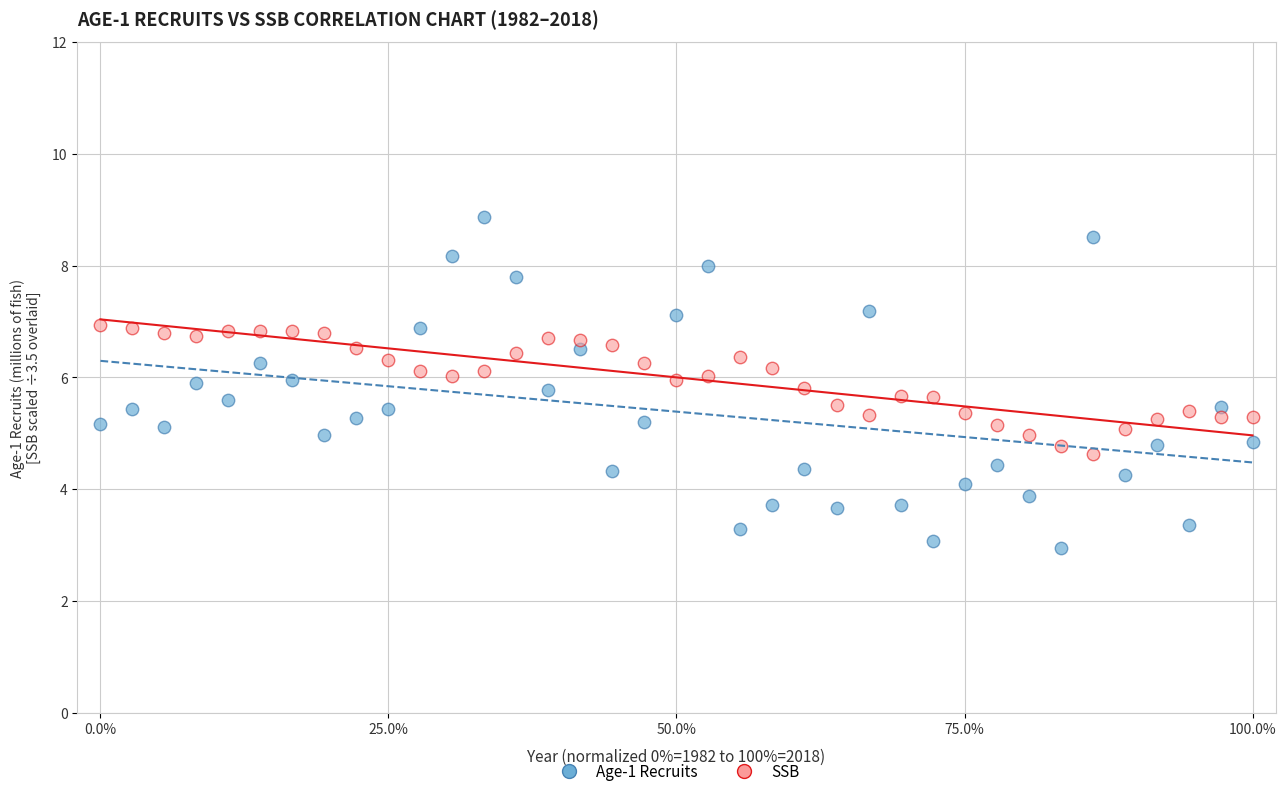

Across all data points, what is the range of Y values (max minus min)?

5.9